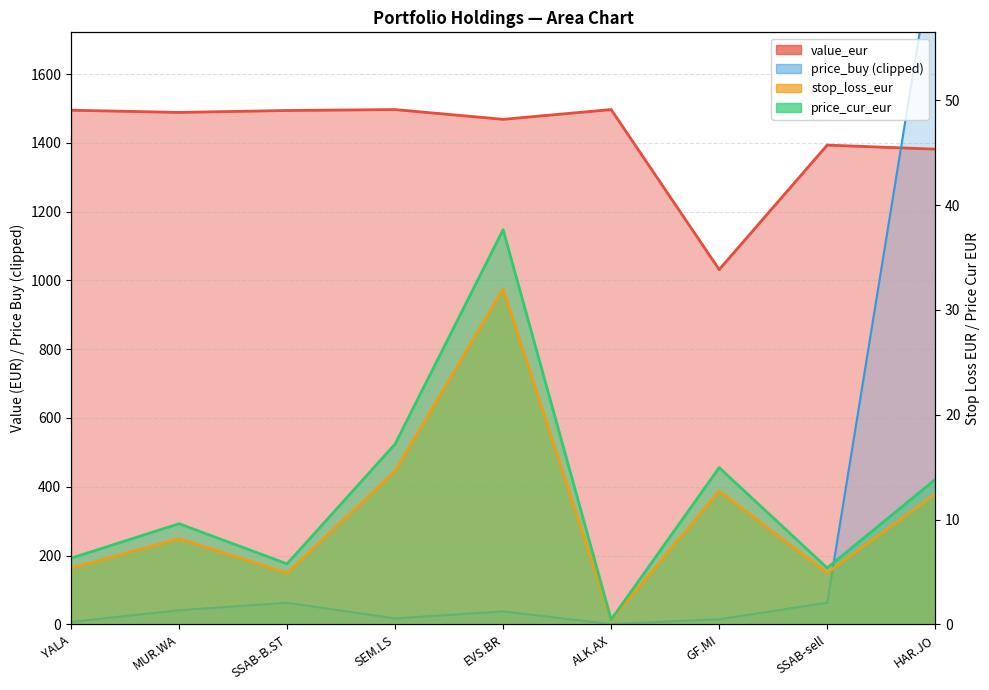

What position from the right is GF.MI?

3